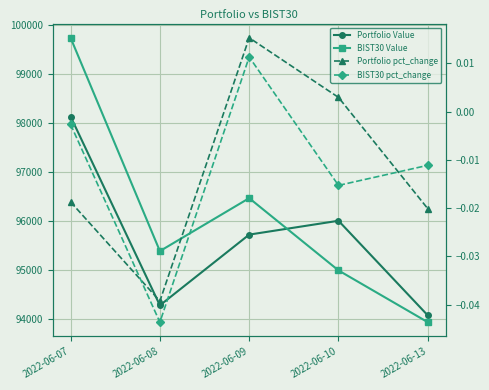

How many data points in Portfolio Value are less than 95717?

2